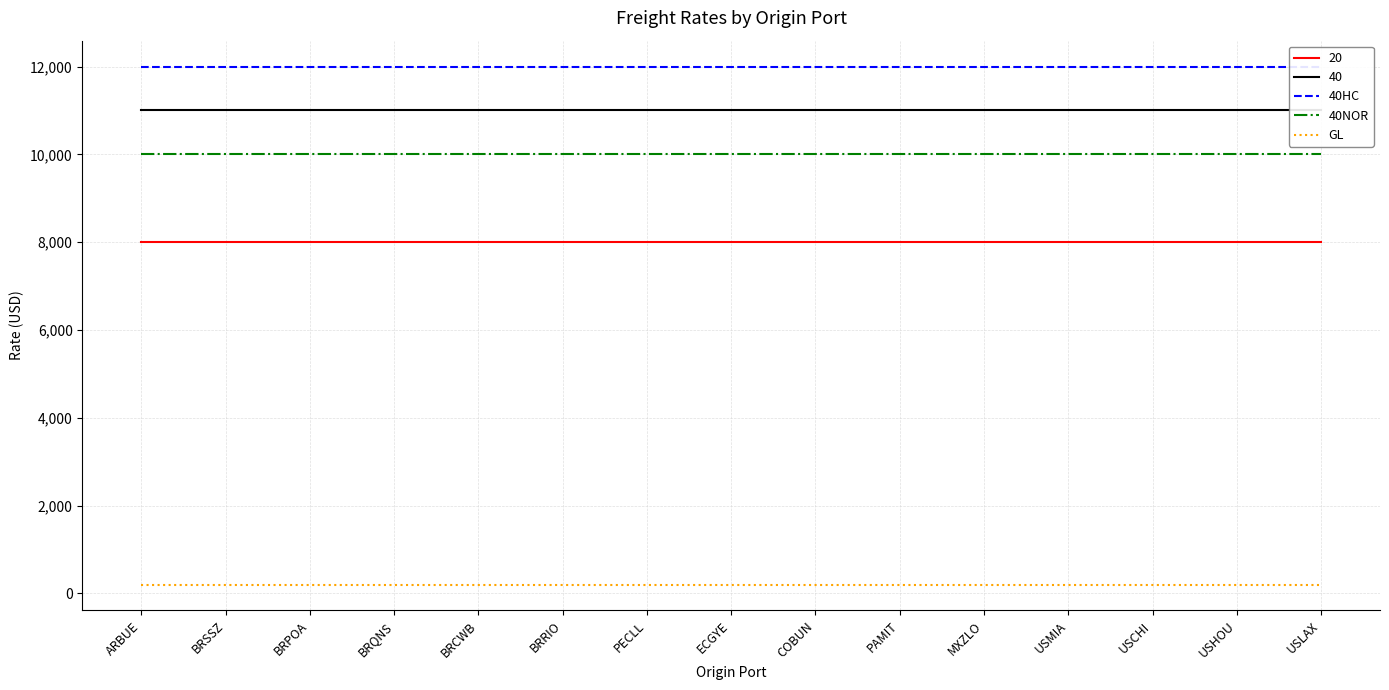

True or false: GL has more than 0 points higher than both neighbors.

False